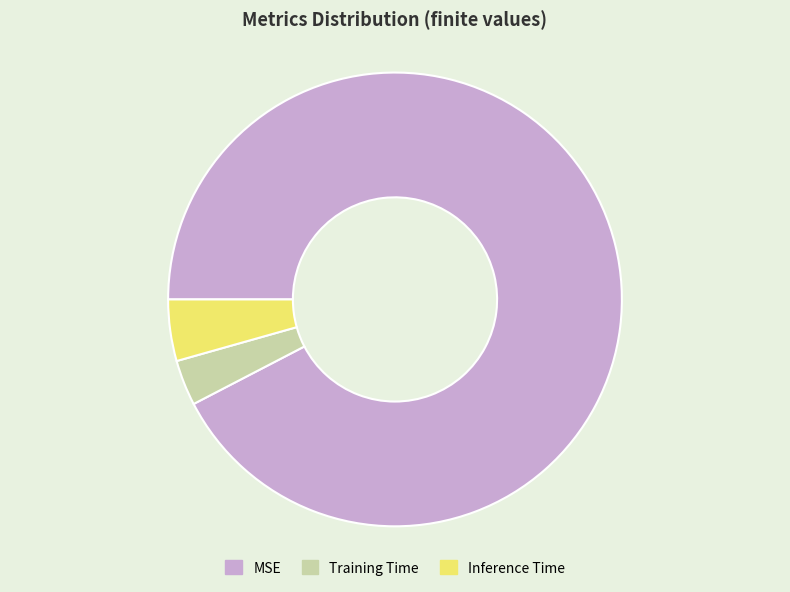

How many slices are in this pie chart?

3